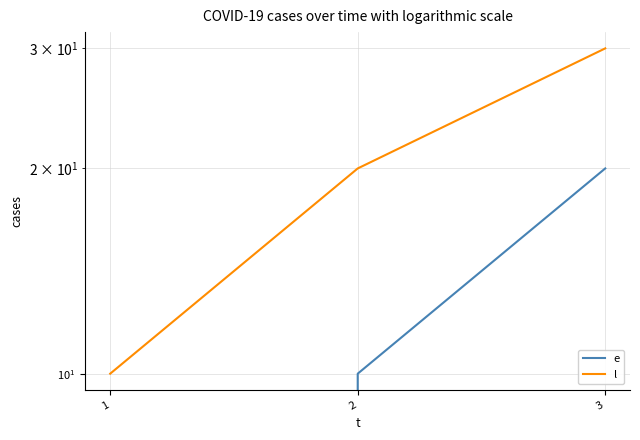

How many values in the l series are below 20?

1